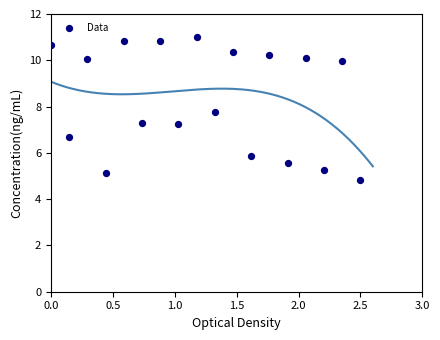

What is the range of Y values (max minus min)?

6.2